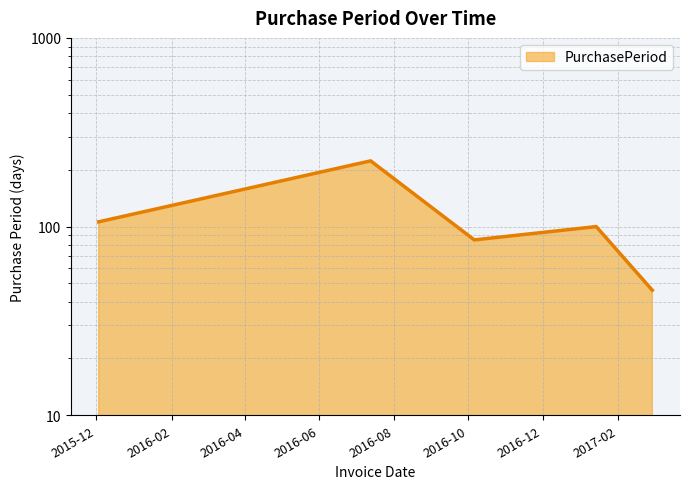

What value does the data have at 2015-12-03, to the nearest 50?

100